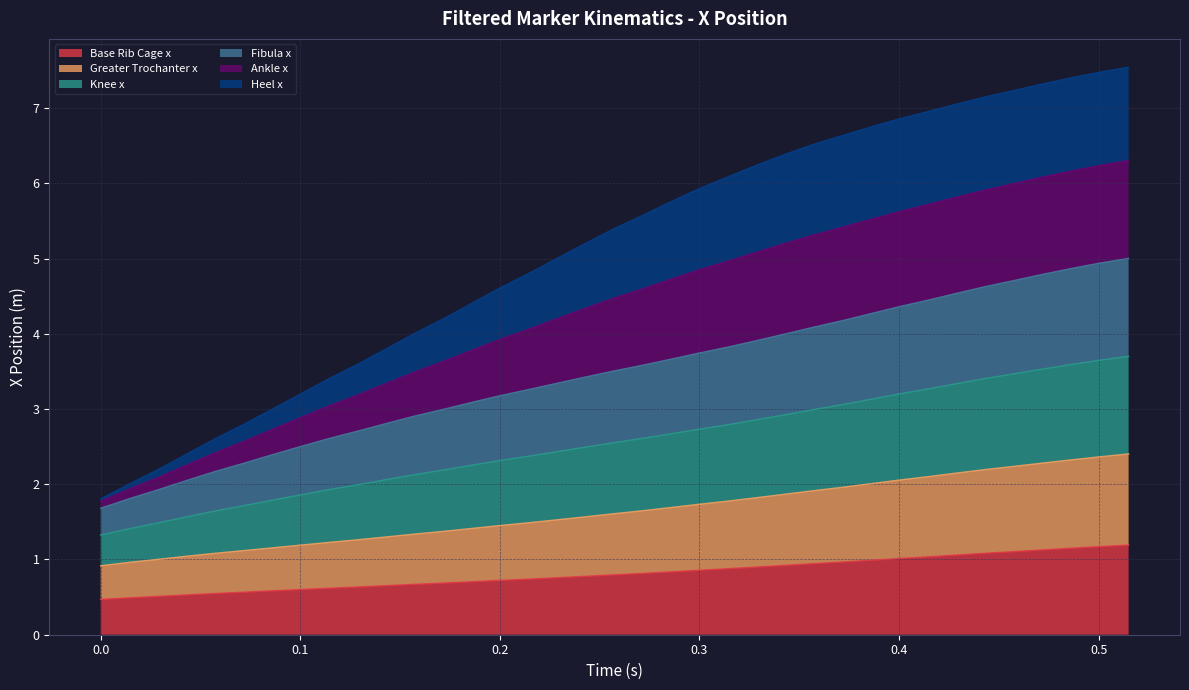

What is the highest value of the Base Rib Cage x series?

1.2